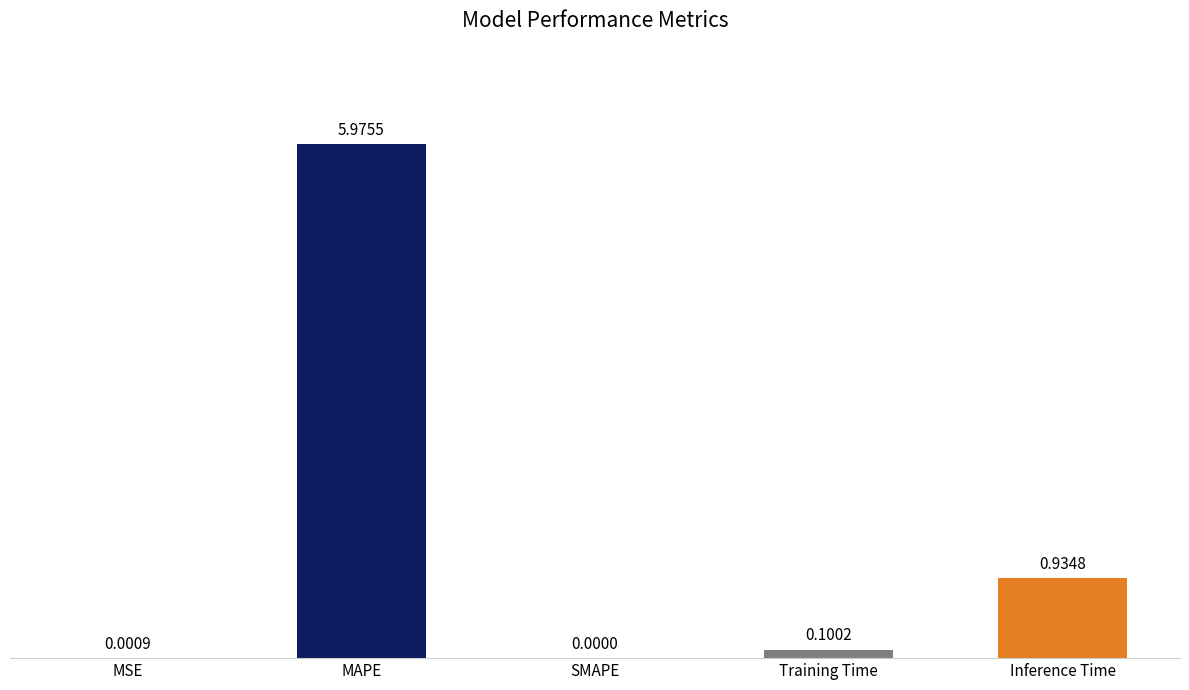

At which category does the chart reach its peak across all series?

MAPE